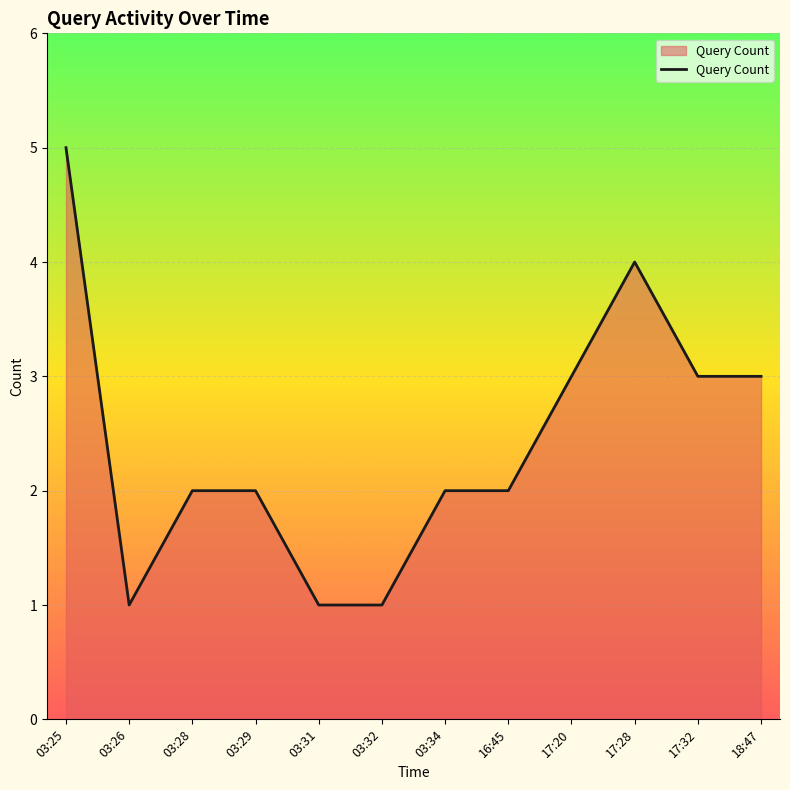

Reading left to right, transcribe all the data shown in this chart.

5	1	2	2	1	1	2	2	3	4	3	3